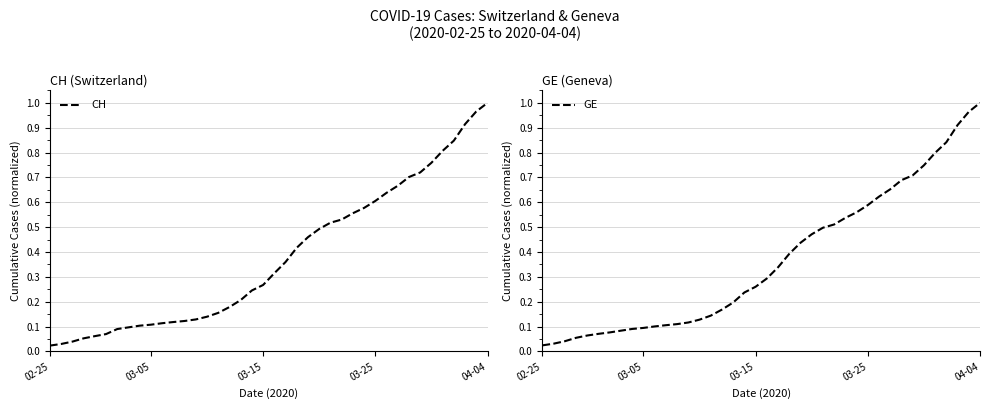

What position from the right is 24?

16